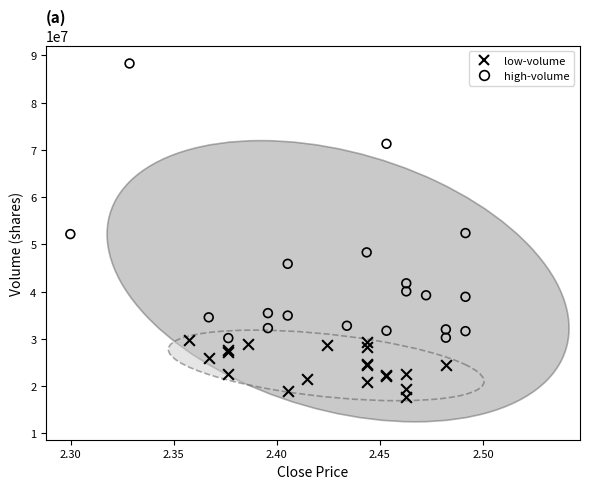

Which series contains the highest Y value?

high-volume